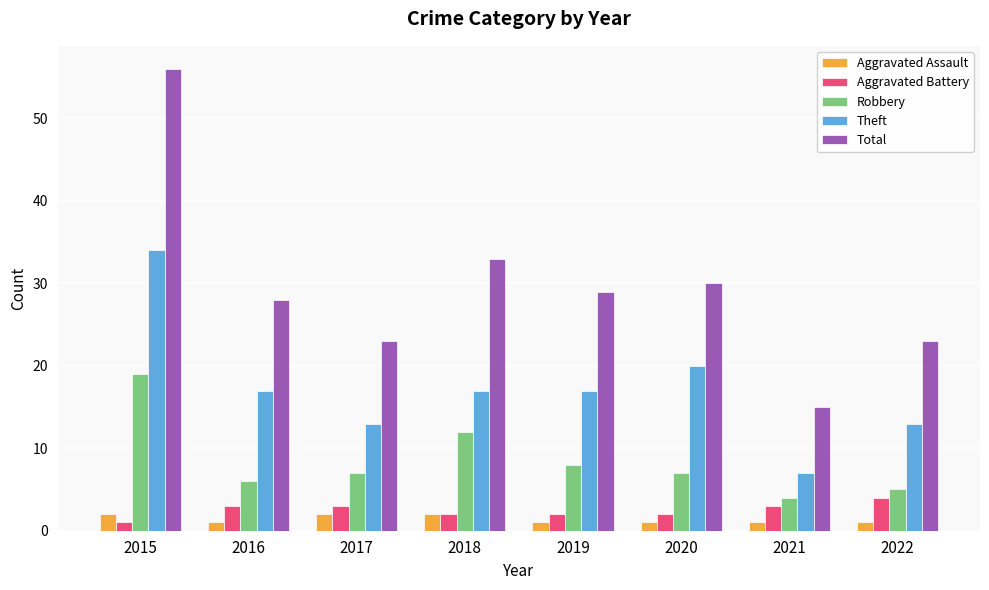

How many categories are shown in the chart?

8